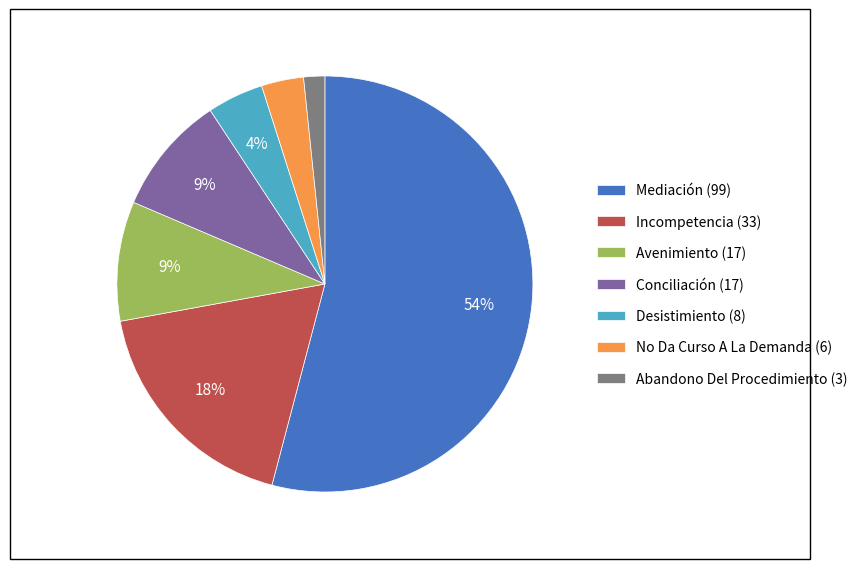

To the nearest percent, what is the difference between the Desistimiento and Incompetencia slice percentages?

14%